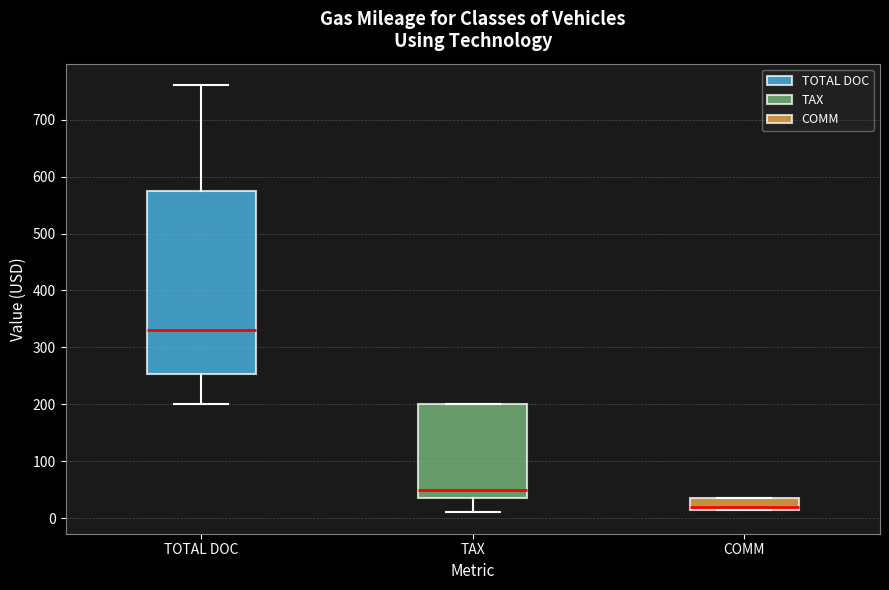

Reading left to right, read every box against the y-axis: the position of its median line, the range the box covers, and the ends of its whiskers. The values are not printed on the chart, so give them approximately, as read against the axis.

TOTAL DOC: median 330, box 250 to 580, whiskers 200 to 760
TAX: median 50, box 40 to 200, whiskers 10 to 200
COMM: median 20 (just above the box's lower edge), box 20 to 40, whiskers 20 to 40